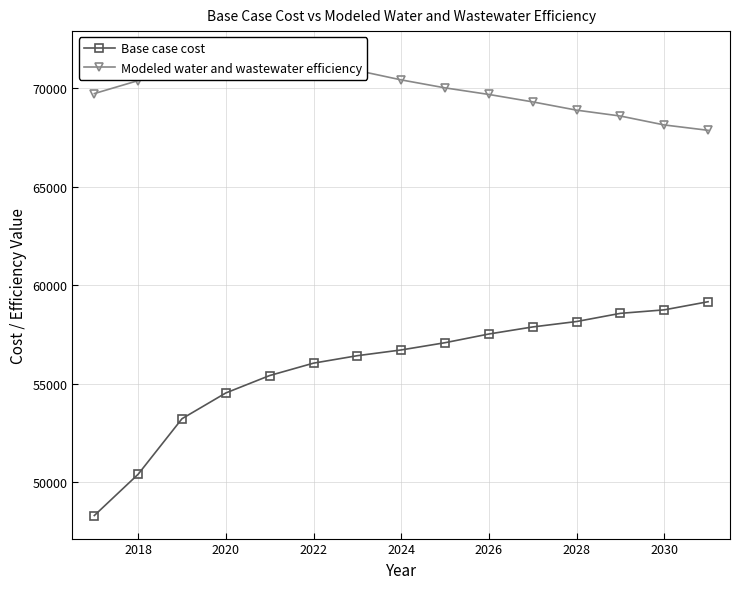

What is the value of the Base case cost point at the 5th from the left?

55410.7